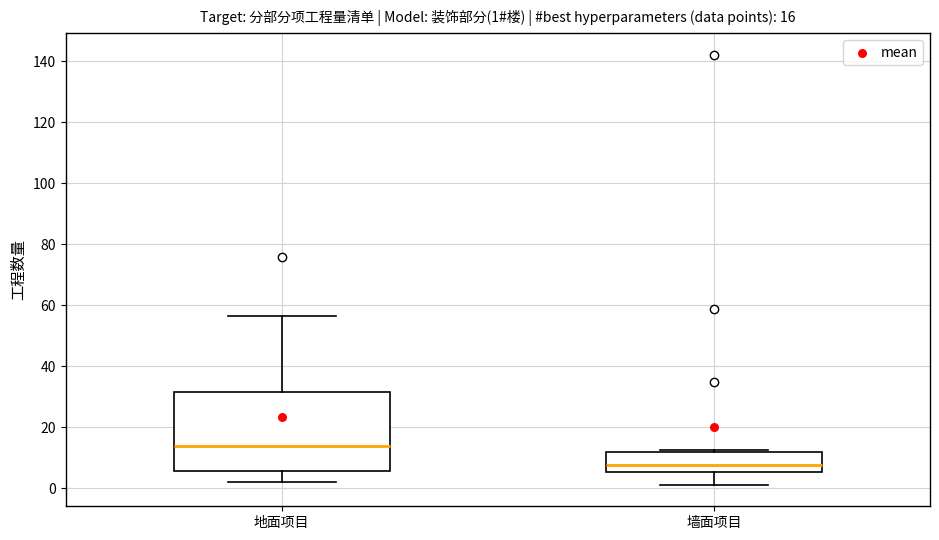

Comparing the boxes themselves (not the whiskers), which one is the tallest?

地面项目